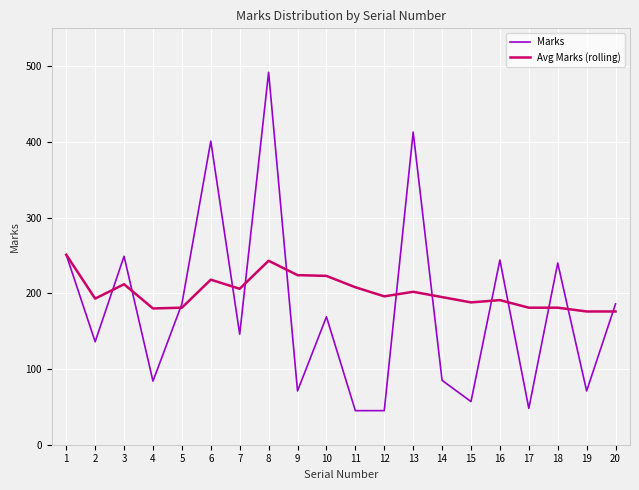

What is the highest value of the Marks series?

492